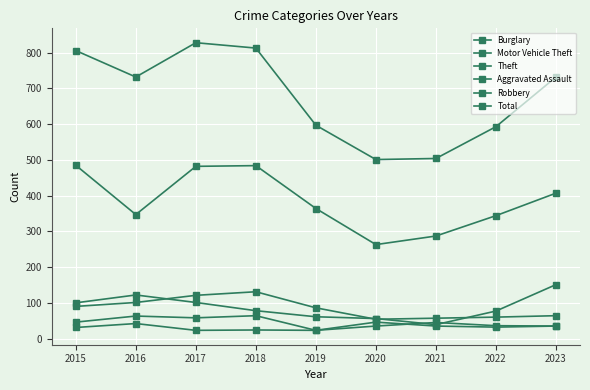

Rank the categories by Theft value from lowest to highest.

2020, 2021, 2022, 2016, 2019, 2023, 2017, 2018, 2015